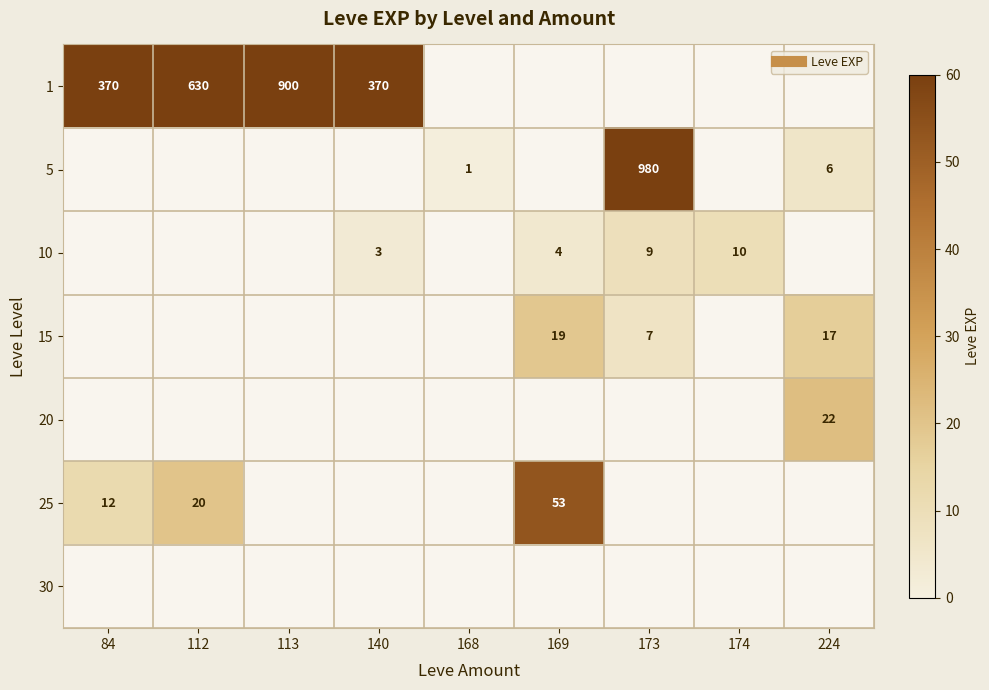

Is the value of 1 at 113 greater than the value of 15 at 169?

Yes